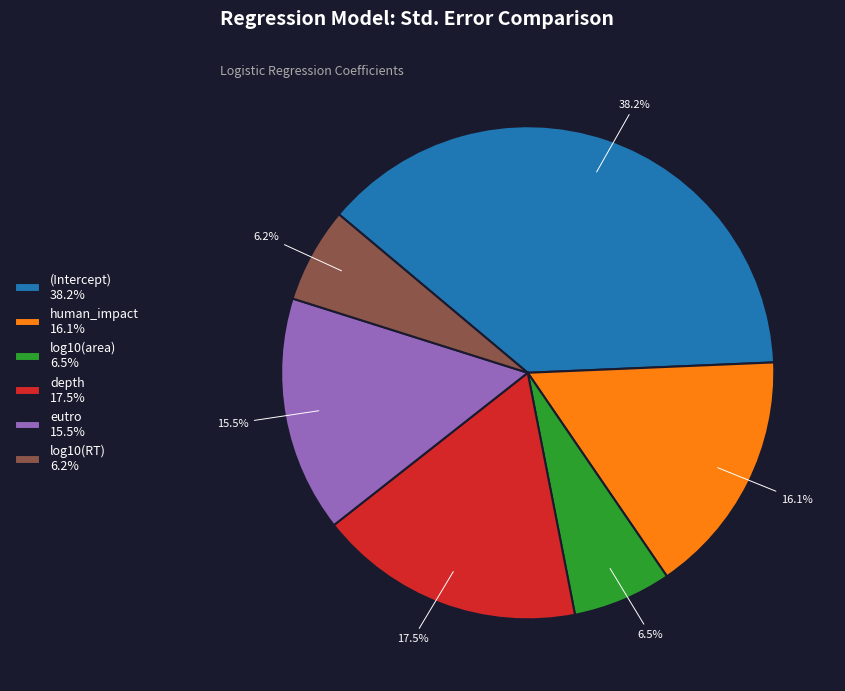

To the nearest percent, what is the combined percentage of log10(area) and depth?

24%